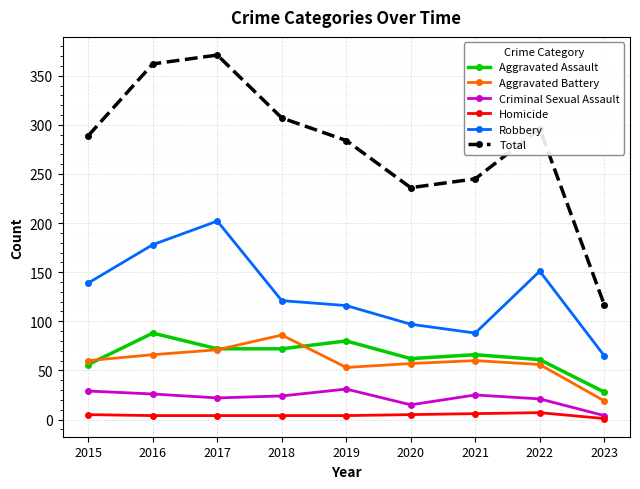

Is it true that Aggravated Battery equals 80 at 2020?

False